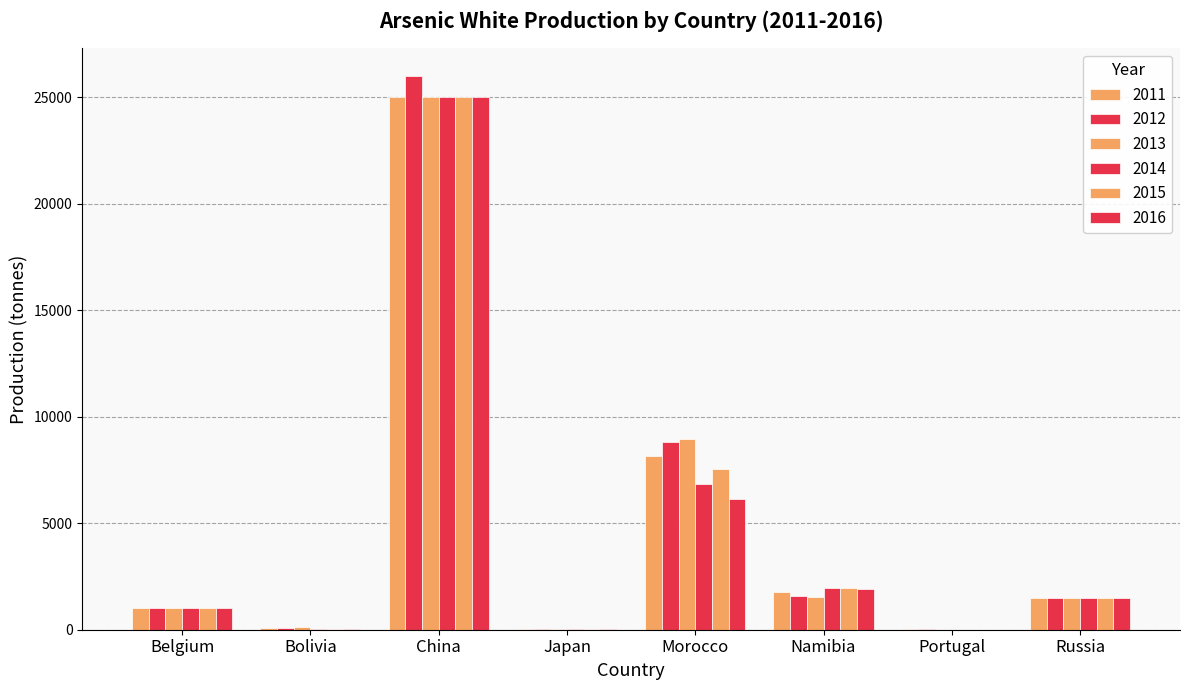

How many groups of bars are there?

8